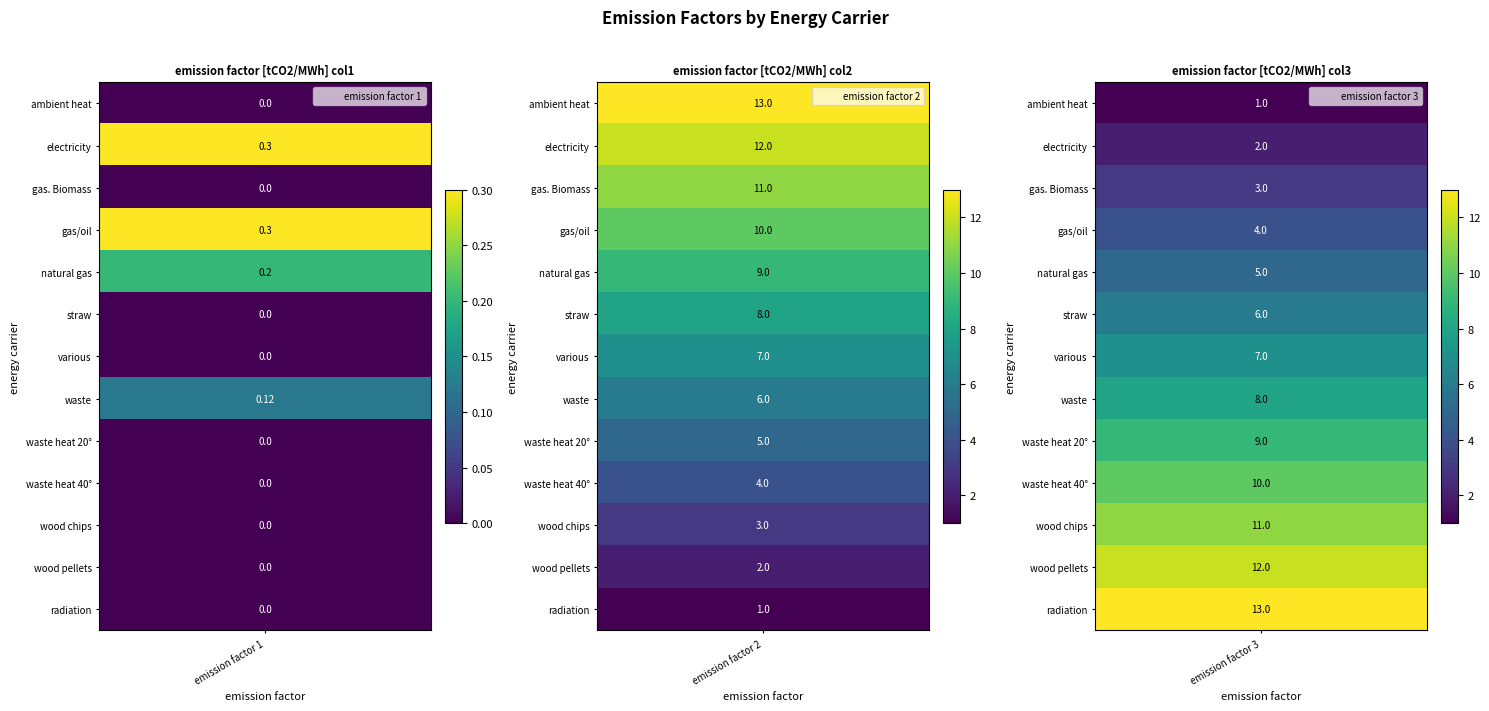

Reading left to right, transcribe all the data shown in this chart.

ambient heat: ambient heat=0.0	electricity=13.0	gas. Biomass=1.0
electricity: ambient heat=0.3	electricity=12.0	gas. Biomass=2.0
gas. Biomass: ambient heat=0.0	electricity=11.0	gas. Biomass=3.0
gas/oil: ambient heat=0.3	electricity=10.0	gas. Biomass=4.0
natural gas: ambient heat=0.2	electricity=9.0	gas. Biomass=5.0
straw: ambient heat=0.0	electricity=8.0	gas. Biomass=6.0
various: ambient heat=0.0	electricity=7.0	gas. Biomass=7.0
waste: ambient heat=0.1	electricity=6.0	gas. Biomass=8.0
waste heat 20°: ambient heat=0.0	electricity=5.0	gas. Biomass=9.0
waste heat 40°: ambient heat=0.0	electricity=4.0	gas. Biomass=10.0
wood chips: ambient heat=0.0	electricity=3.0	gas. Biomass=11.0
wood pellets: ambient heat=0.0	electricity=2.0	gas. Biomass=12.0
radiation: ambient heat=0.0	electricity=1.0	gas. Biomass=13.0